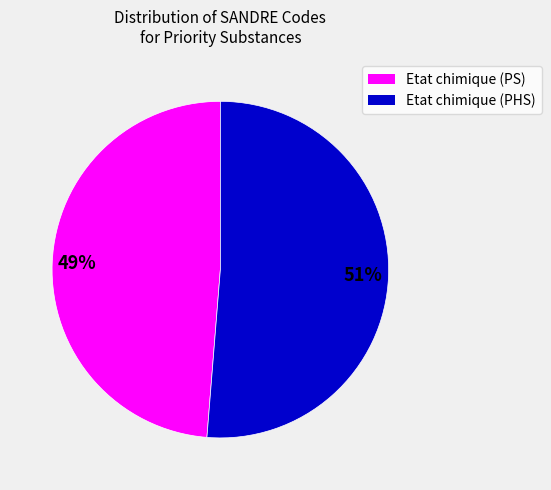

To the nearest percent, what is the average slice percentage?

50%